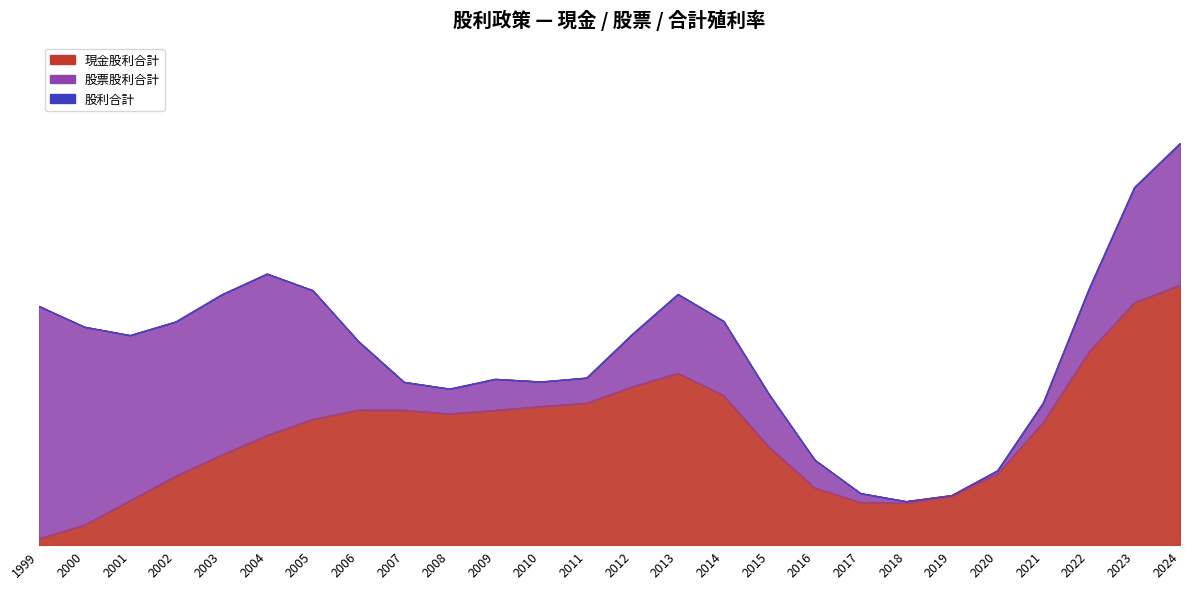

Where is the first local minimum for 現金股利合計?

2008